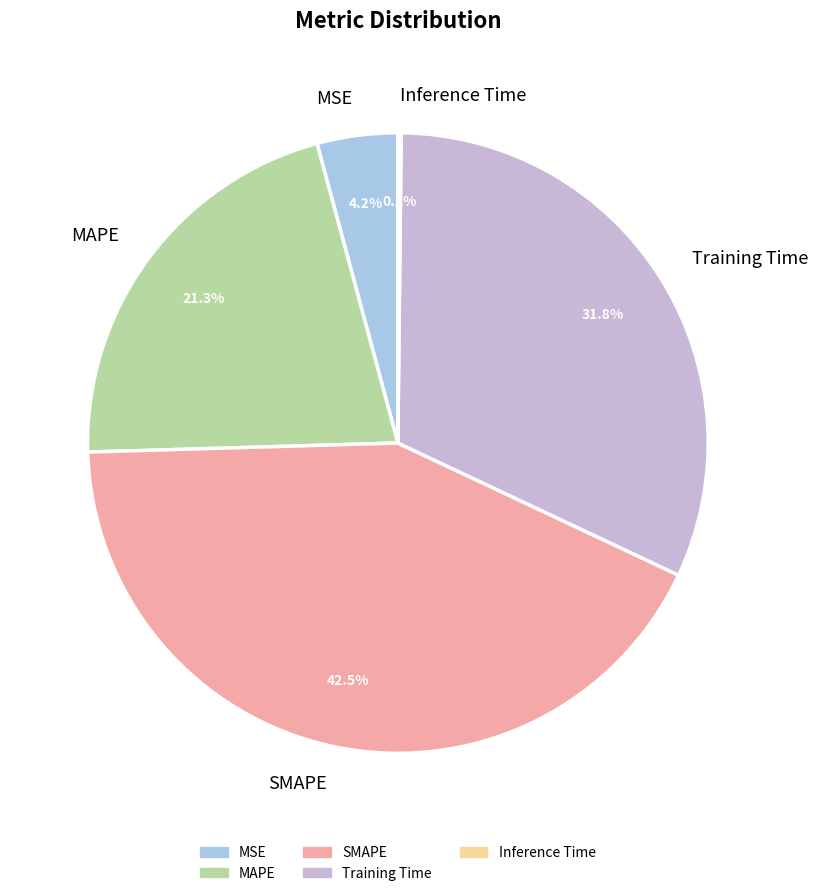

The Training Time slice represents 32% of the pie. True or false?

True